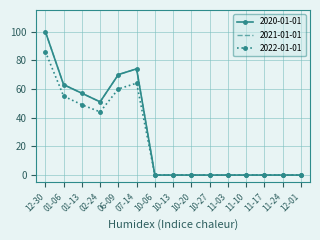

Rank the categories by 2022-01-01 value from lowest to highest.

10-06, 10-13, 10-20, 10-27, 11-03, 11-10, 11-17, 11-24, 12-01, 02-24, 01-13, 01-06, 06-09, 07-14, 12-30